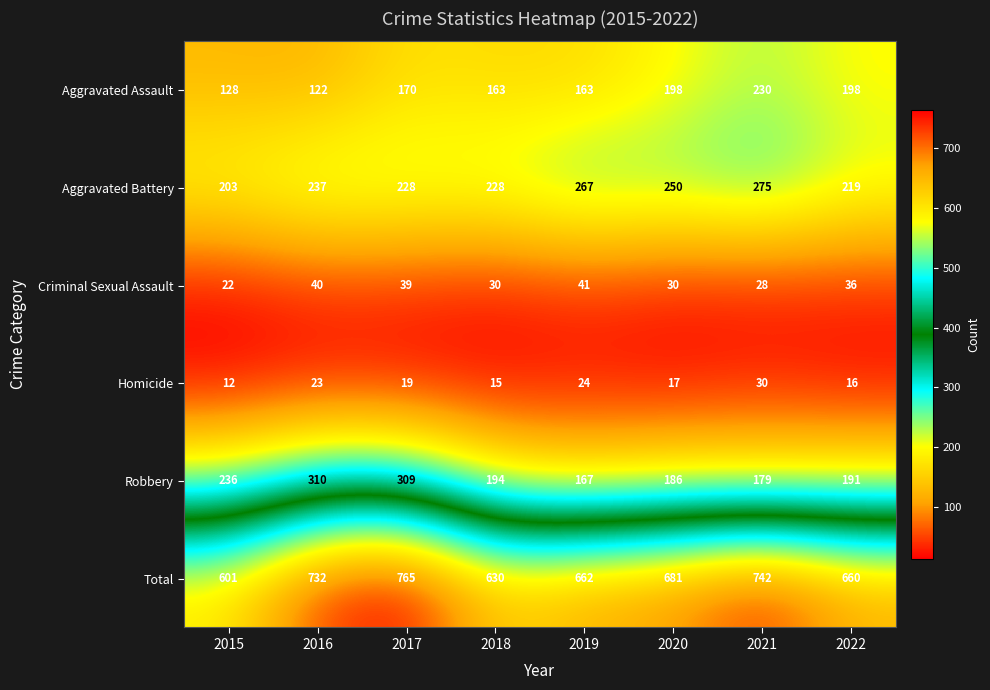

At which category is the sum across all series the highest?

2017